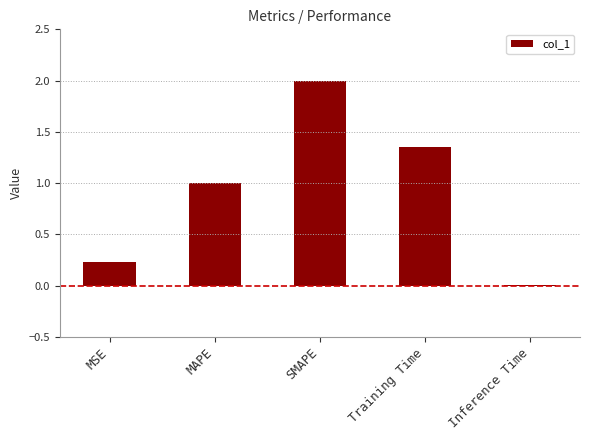

What is the sum of all values?

4.6